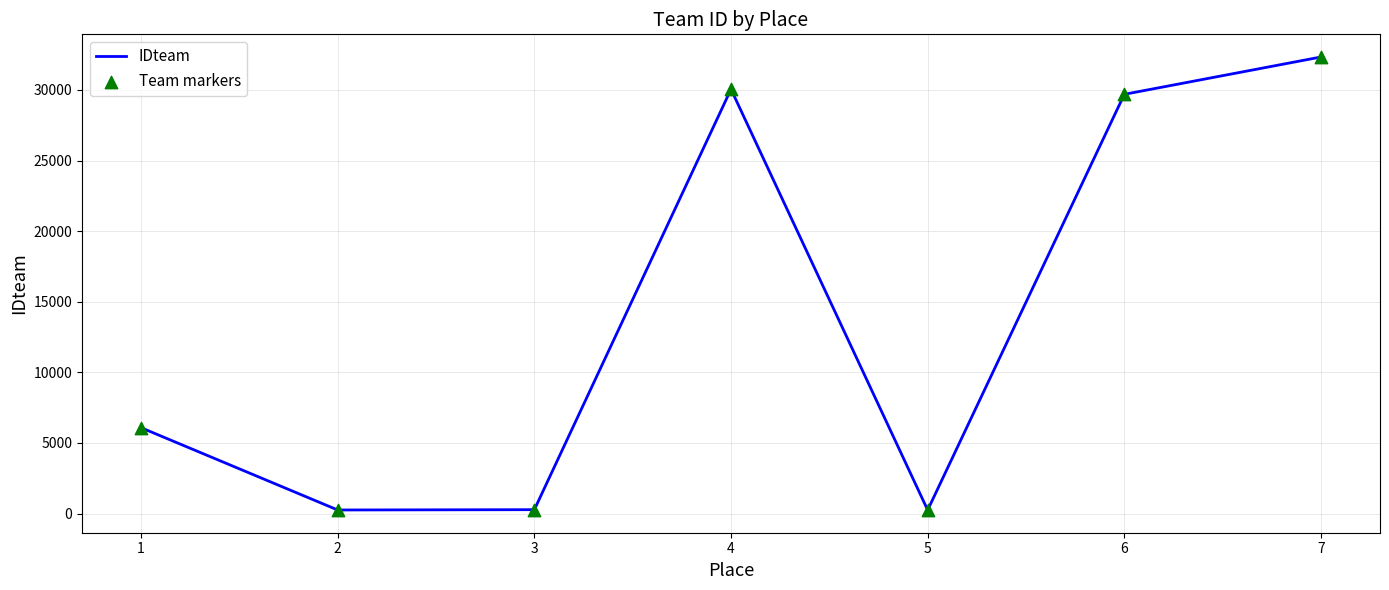

What is the greatest value displayed?

32330